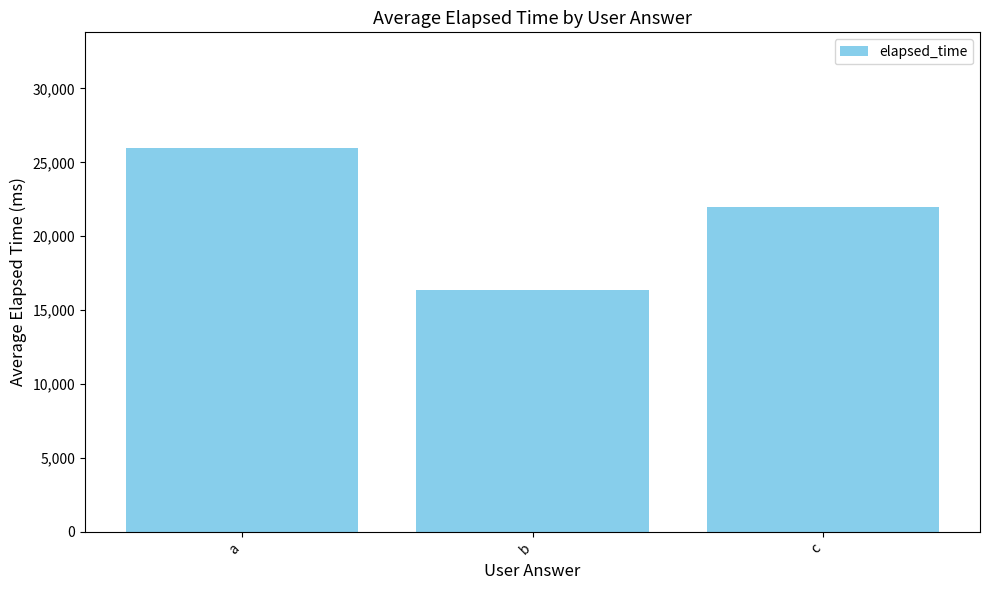

What is the value of the 2nd bar from the left?

16333.3